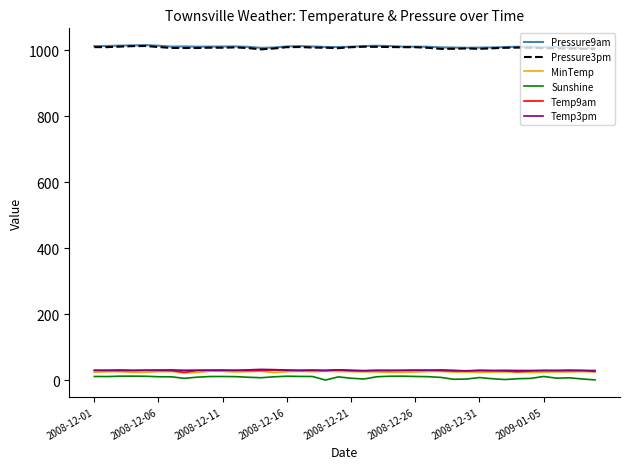

What is the maximum value for Temp3pm?

33.0